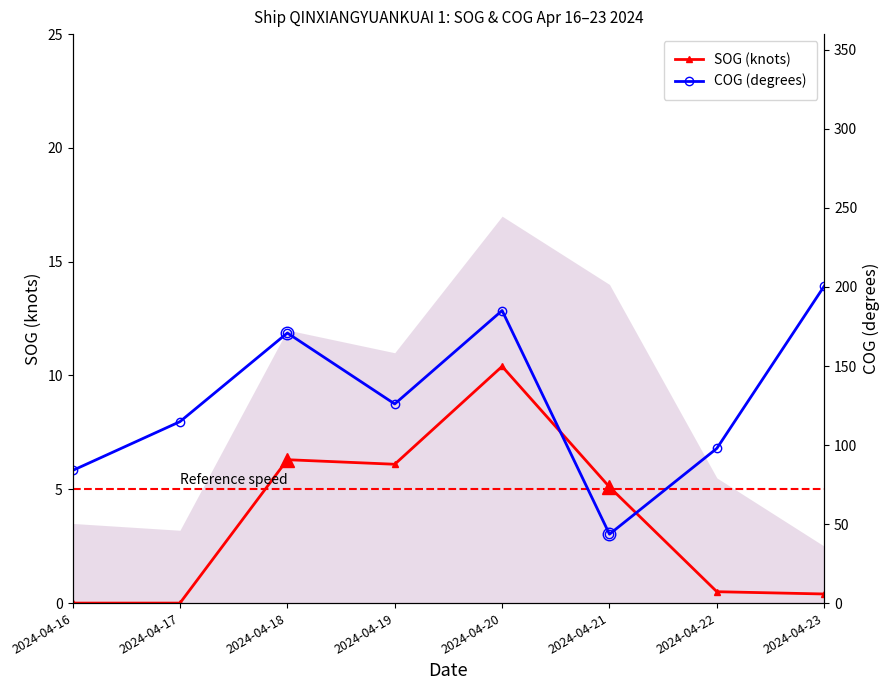

True or false: COG (degrees) and SOG (knots) intersect in this chart.

False